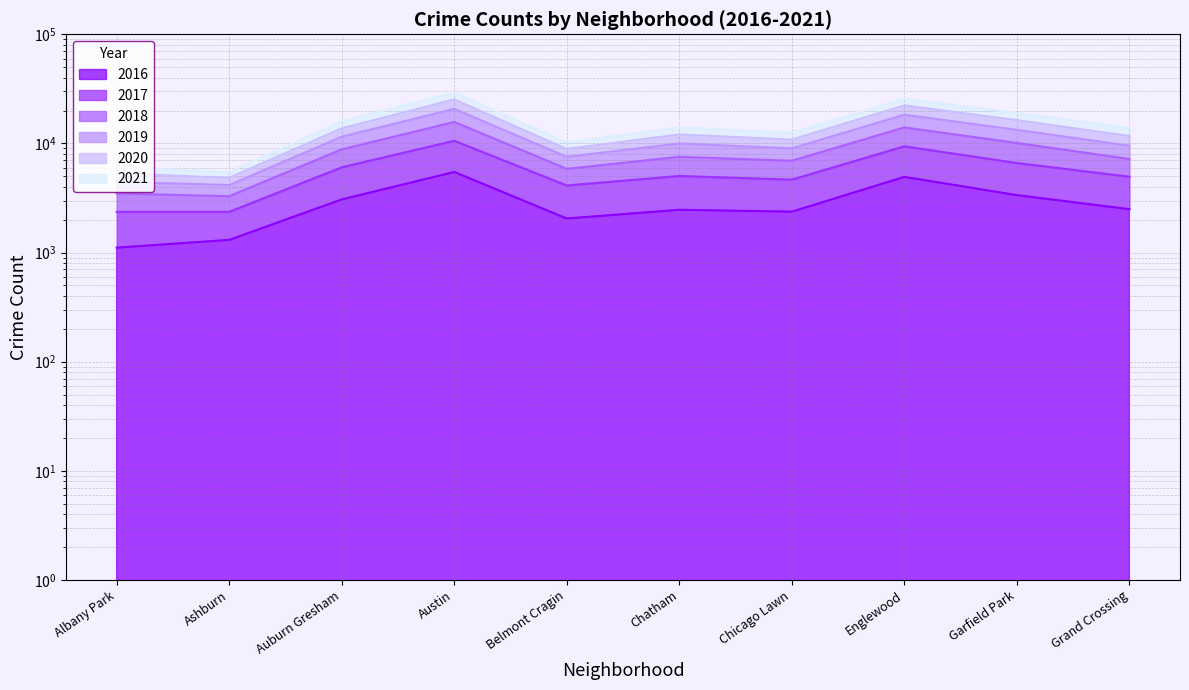

How many values in the 2019 series exceed 14045?

4